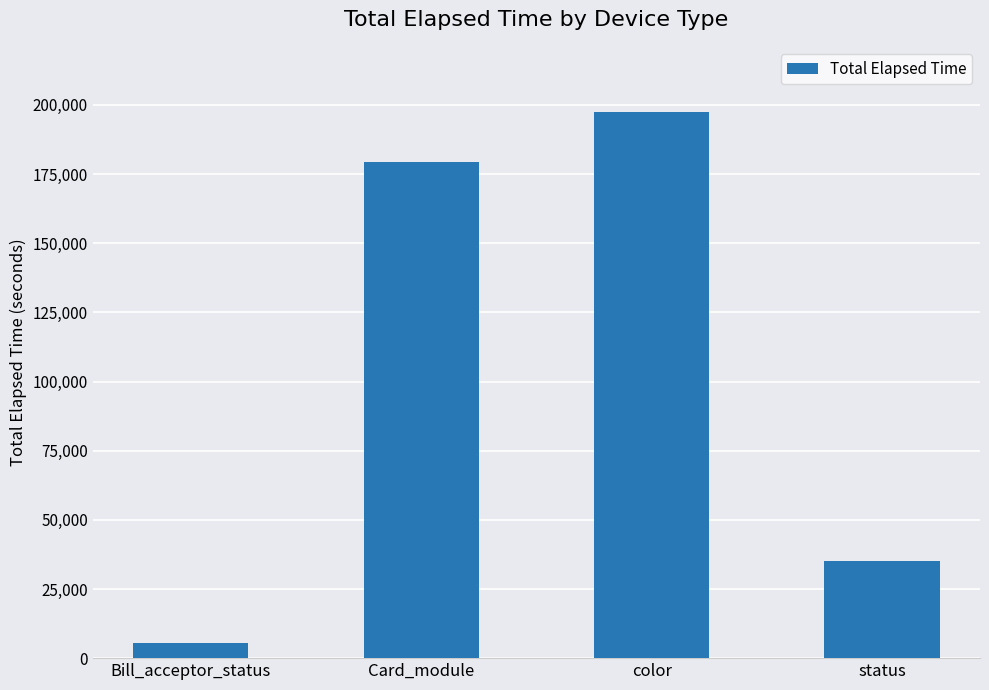

What is the label of the 3rd bar from the left?

color